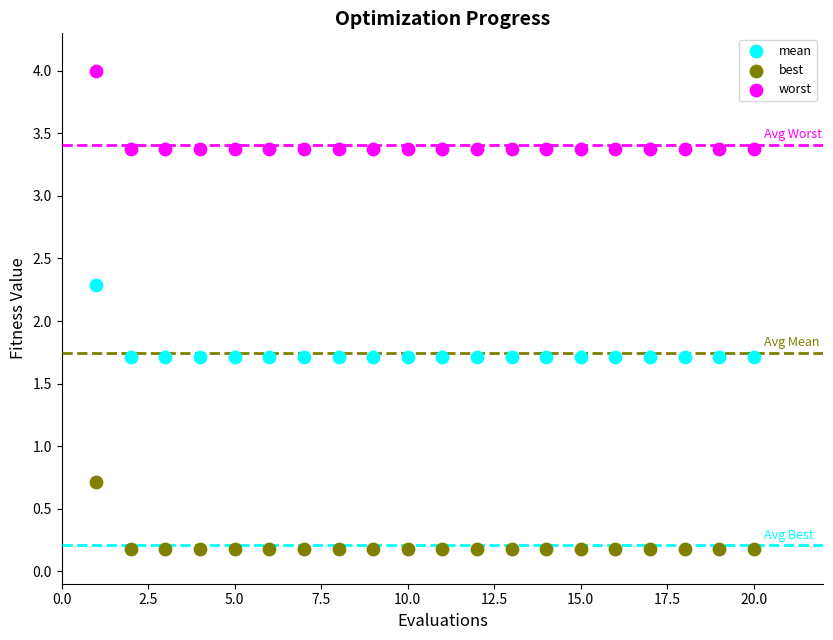

What is the X range (max minus min) for the scatter plot?

19.0